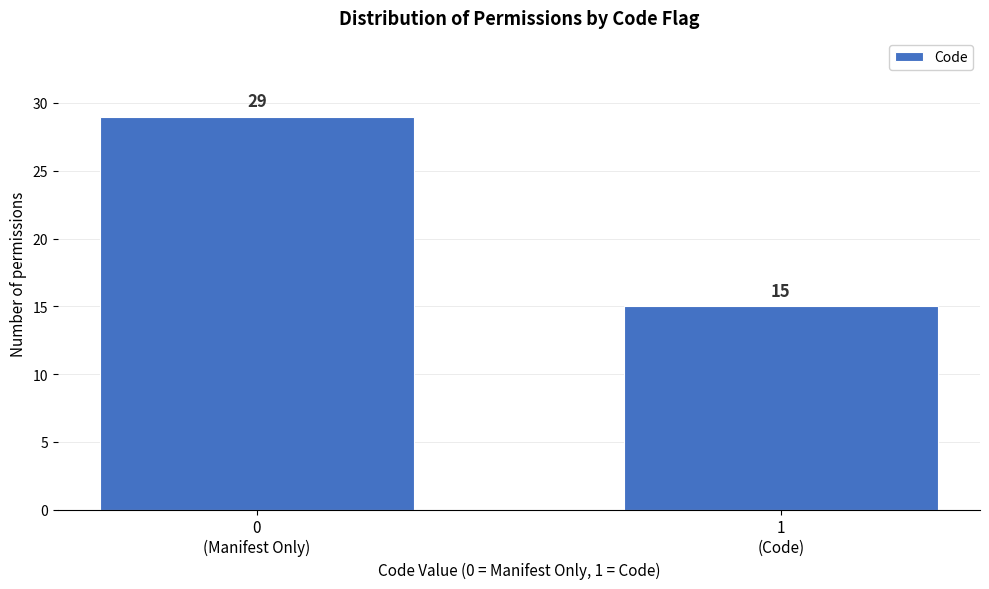

Reading right to left, extract all data points from this chart.

15	29